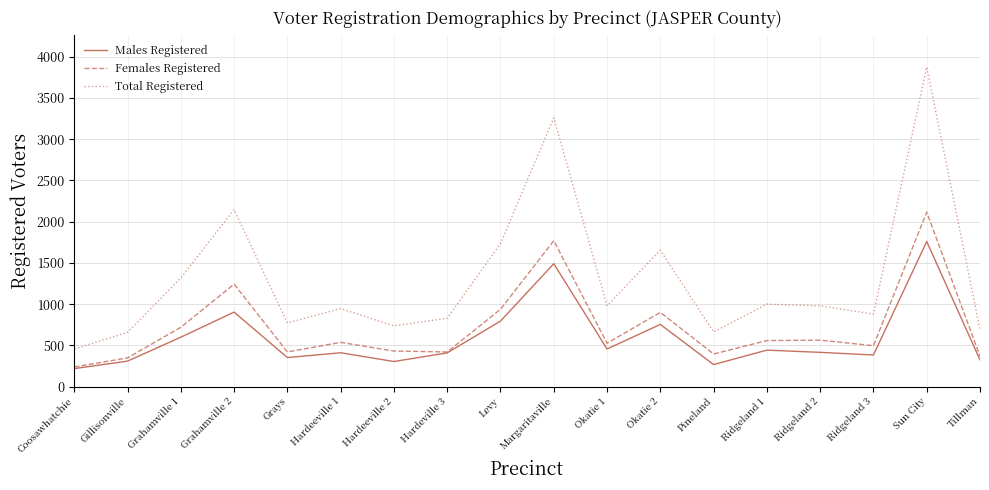

What is the sum of the Females Registered values at Gillisonville and Okatie 2?

1248